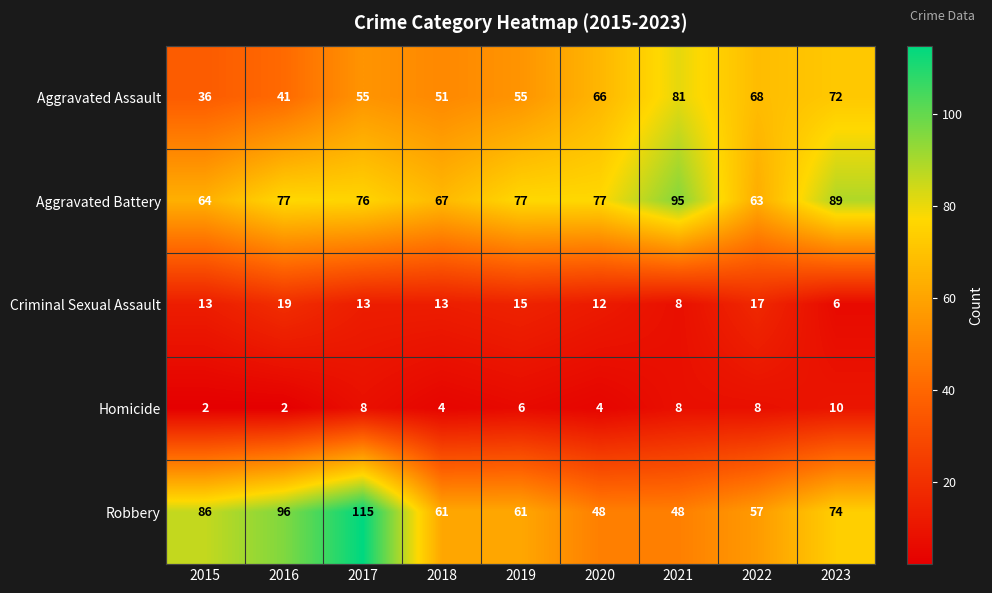

At 2016, list the series in order from largest to smallest.

Robbery, Aggravated Battery, Aggravated Assault, Criminal Sexual Assault, Homicide